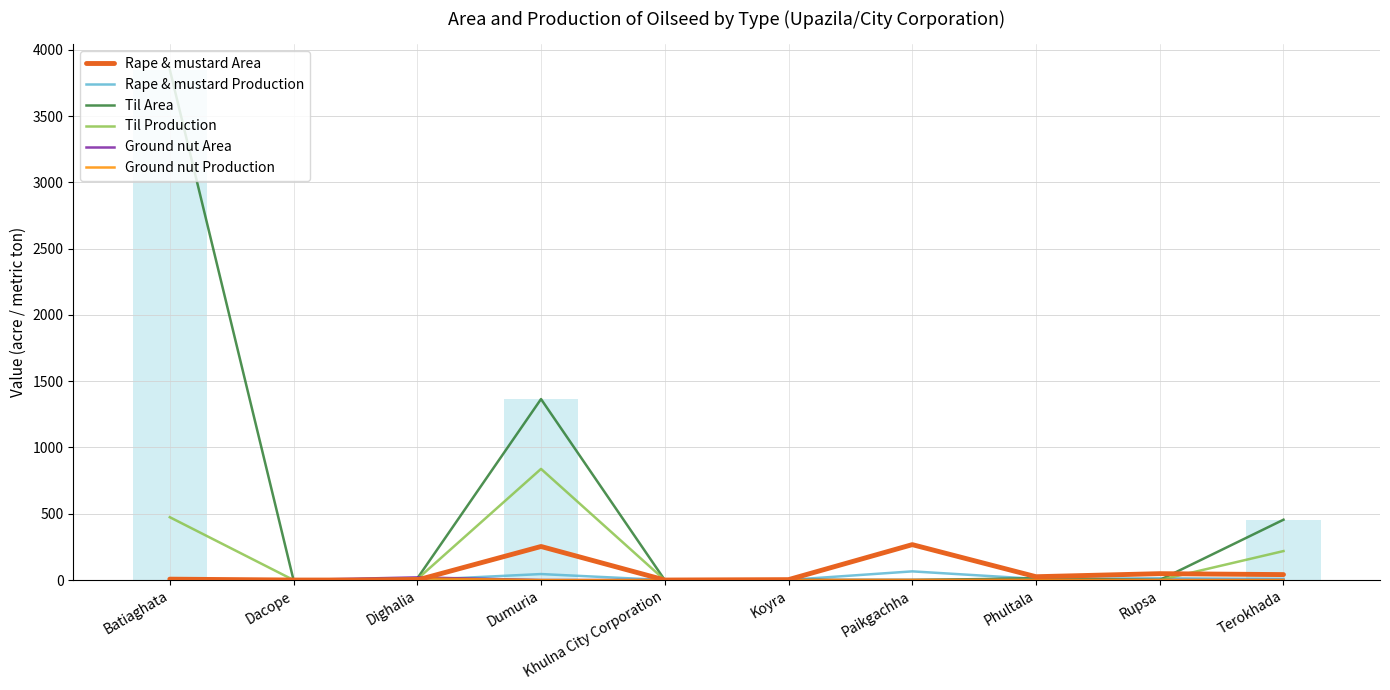

How many groups of bars are there?

10